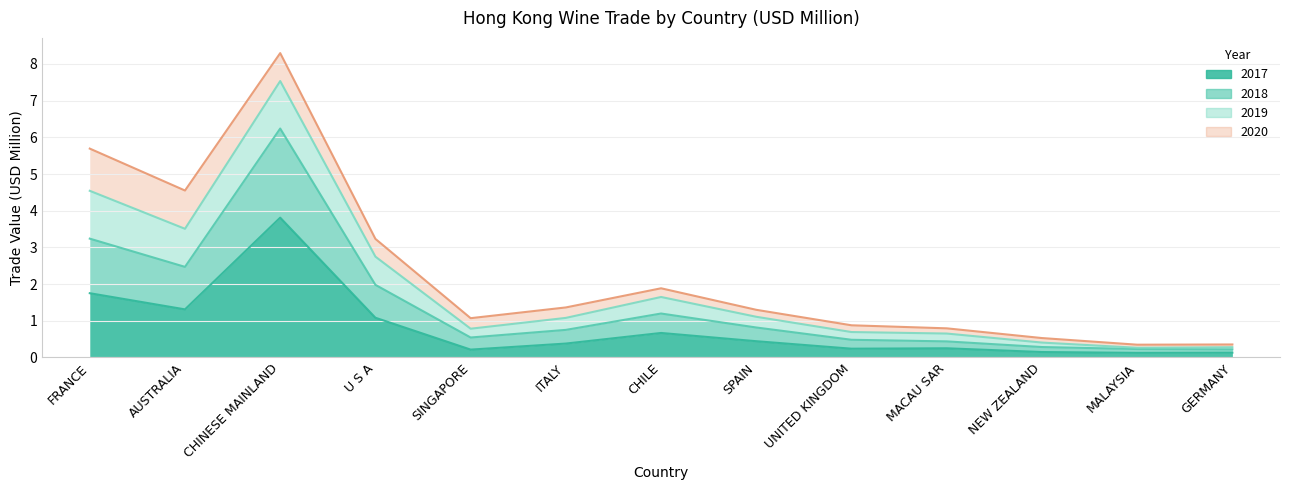

What is the average value of the 2017 series?

0.8